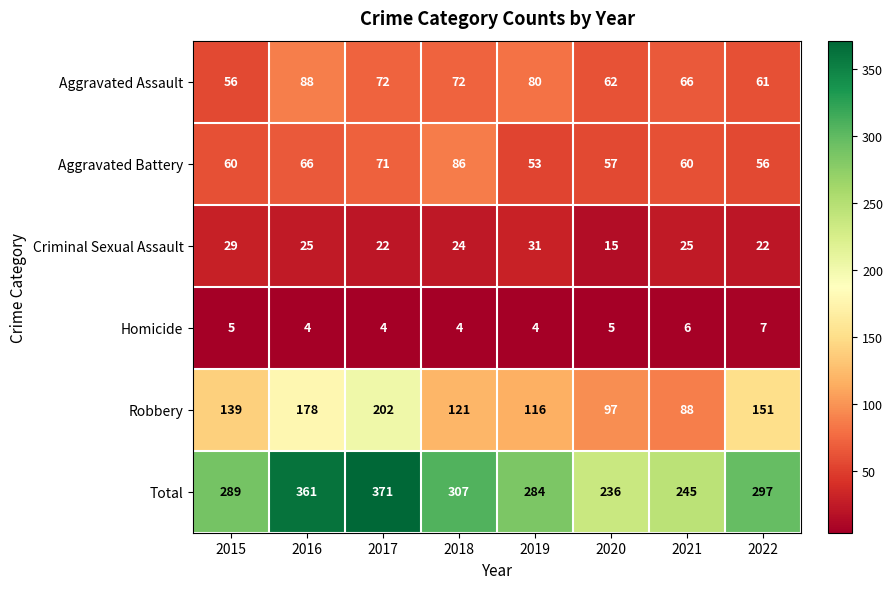

Which series has the largest total across all categories?

Total